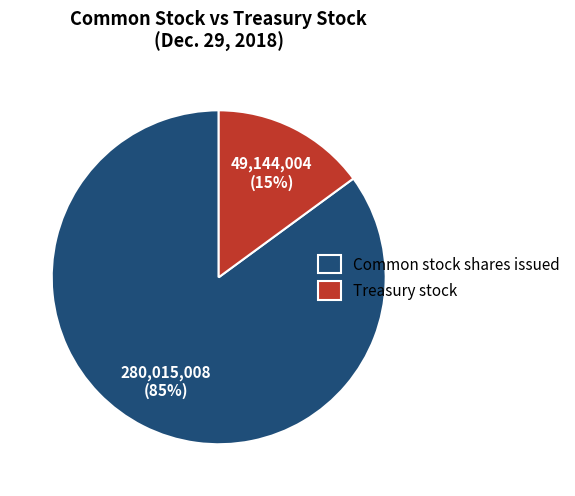

Approximately how many times larger is the value at Treasury stock compared to Common stock shares issued?

0.2